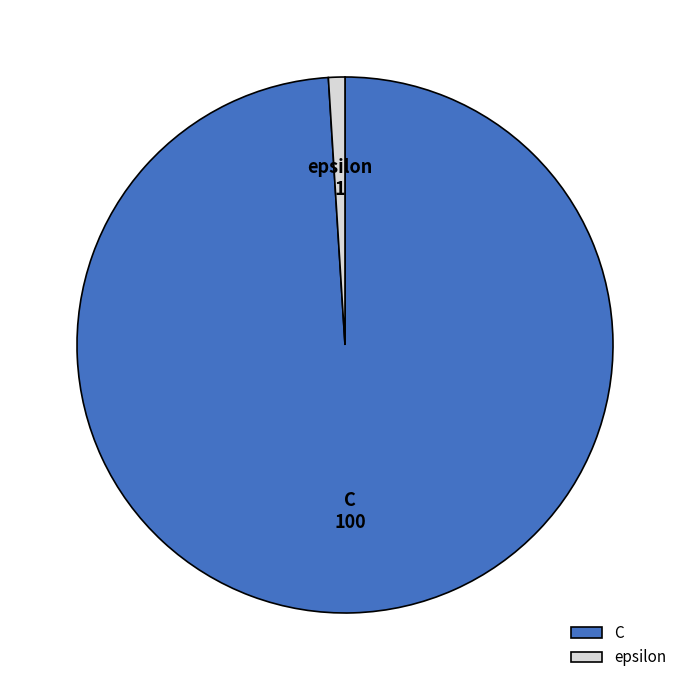

Which category has the smallest portion of the pie?

epsilon